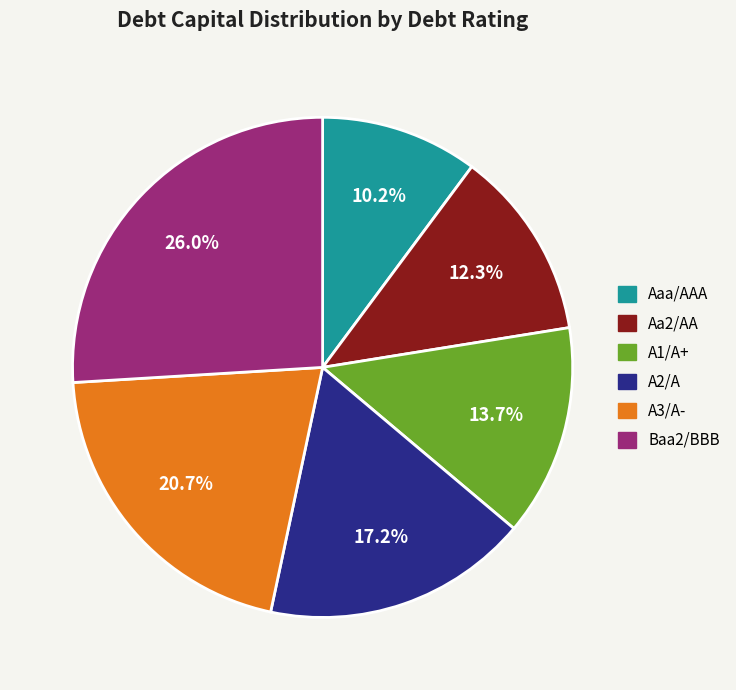

To the nearest percent, what is the average slice percentage?

17%